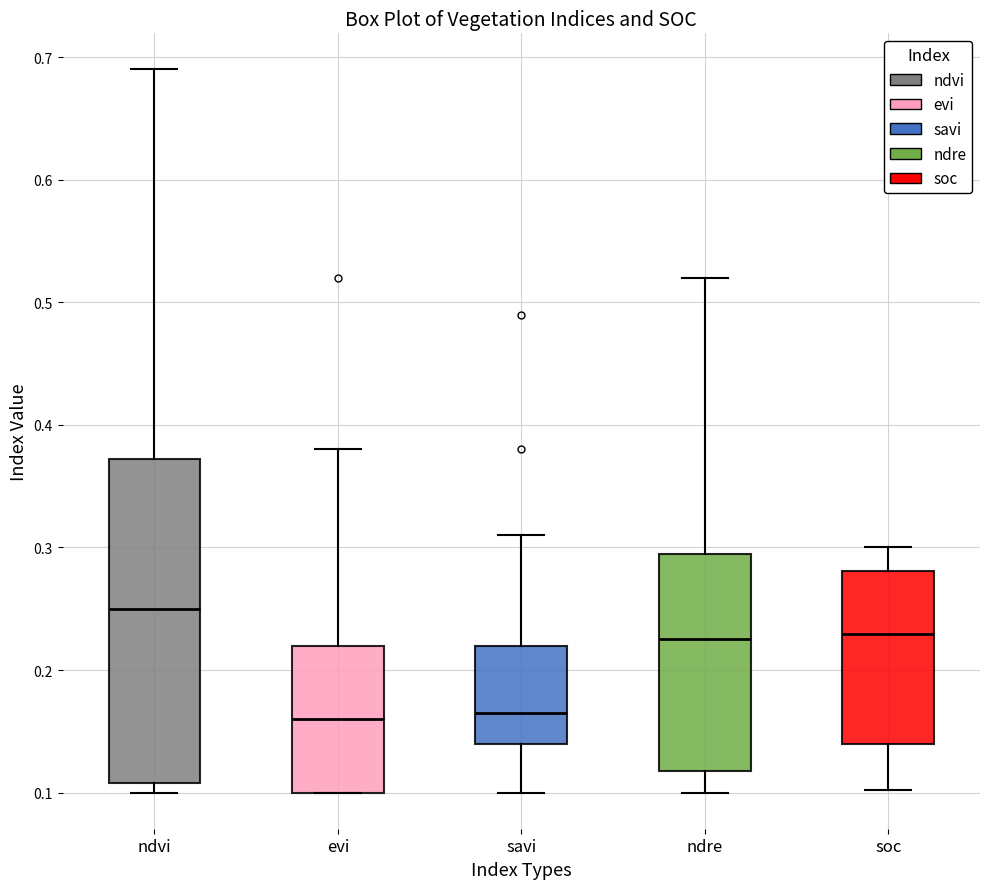

Reading left to right, transcribe this box plot: for each box, give where its median line is, the range the box spans, and where its two whiskers end, as read against the y-axis. The values are not printed on the chart, so give them approximately, as read against the axis.

ndvi: median 0.25, box 0.11 to 0.37, whiskers 0.10 to 0.69
evi: median 0.16, box 0.10 to 0.22, whiskers 0.10 to 0.38
savi: median 0.17, box 0.14 to 0.22, whiskers 0.10 to 0.31
ndre: median 0.23, box 0.12 to 0.30, whiskers 0.10 to 0.52
soc: median 0.23, box 0.14 to 0.28, whiskers 0.10 to 0.30